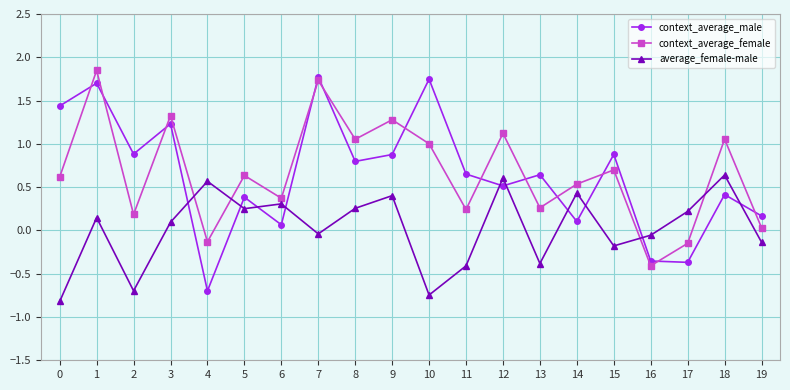

Count the number of data series in this chart.

3